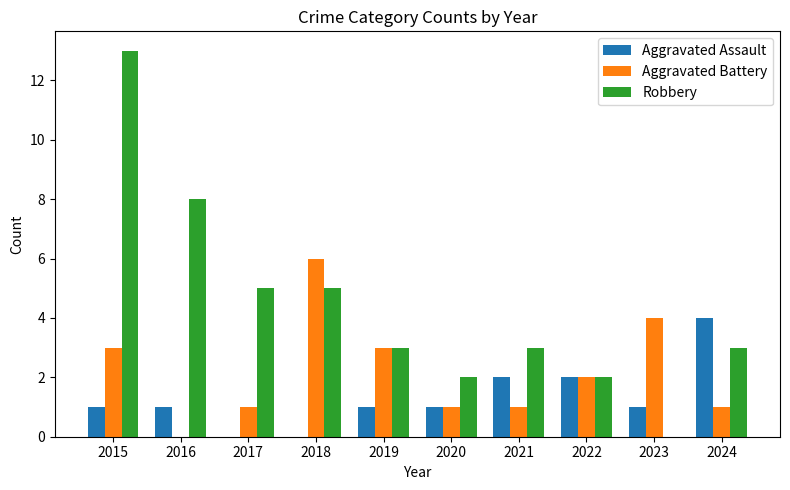

Reading right to left, transcribe all the data shown in this chart.

Aggravated Assault: 2024=4	2023=1	2022=2	2021=2	2020=1	2019=1	2018=0	2017=0	2016=1	2015=1
Aggravated Battery: 2024=1	2023=4	2022=2	2021=1	2020=1	2019=3	2018=6	2017=1	2016=0	2015=3
Robbery: 2024=3	2023=0	2022=2	2021=3	2020=2	2019=3	2018=5	2017=5	2016=8	2015=13